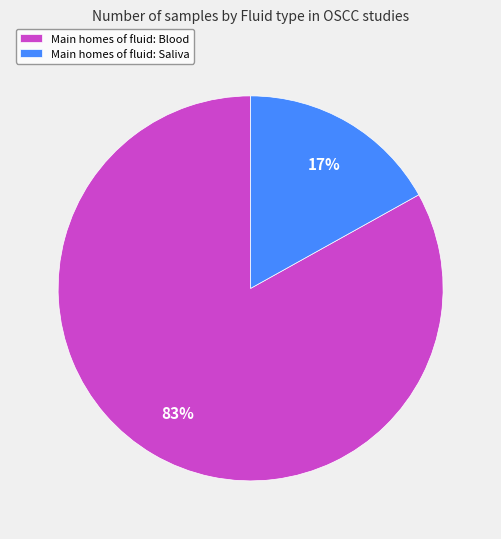

How many segments does this pie chart have?

2